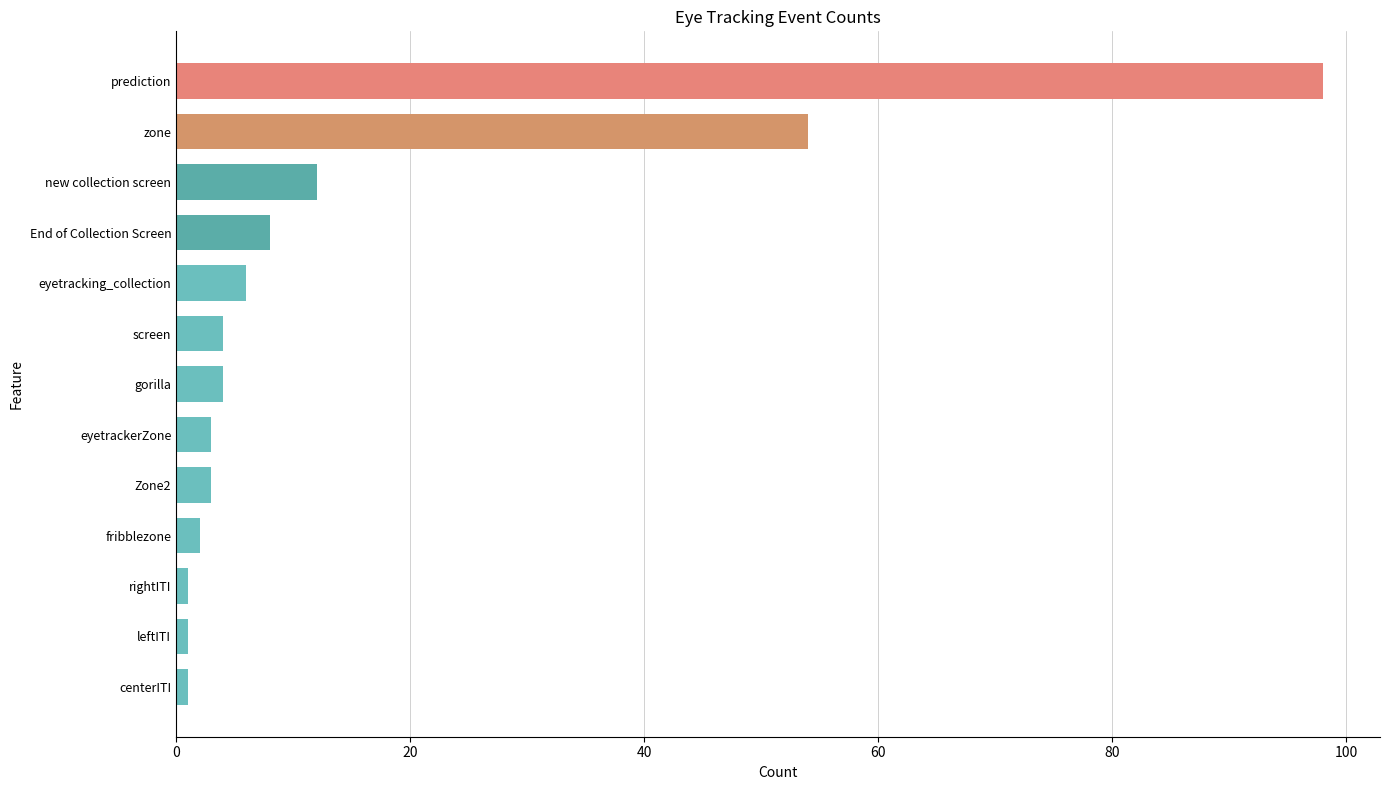

Which has a higher value, eyetrackerZone or eyetracking_collection?

eyetracking_collection